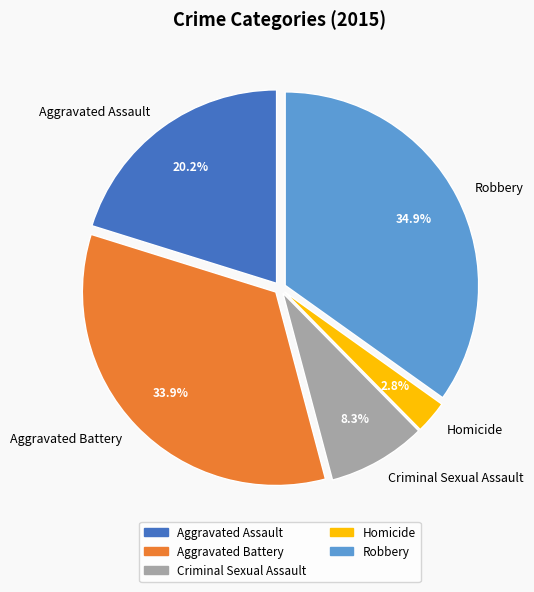

Count the number of slices in the pie.

5